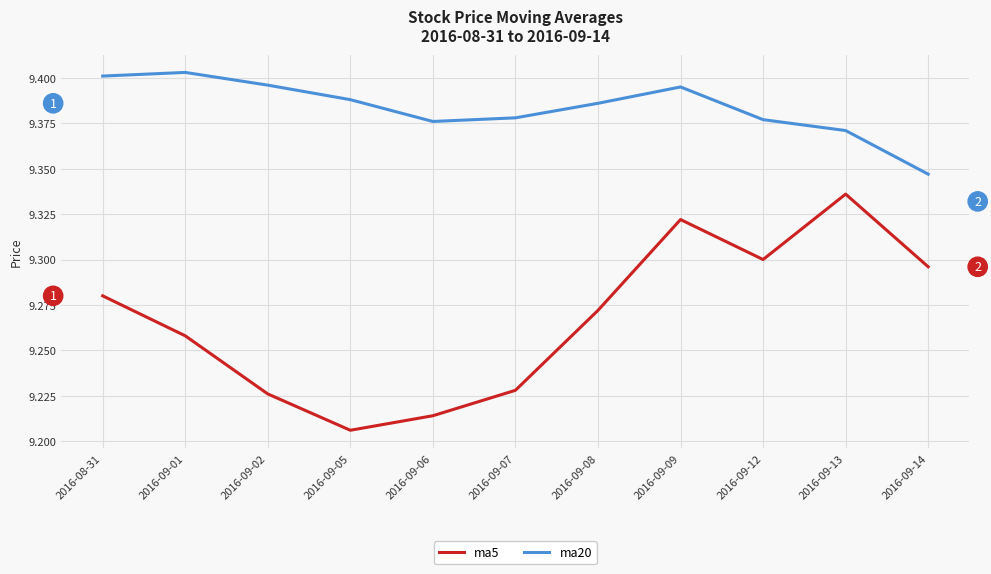

At how many categories does at least one series exceed 9?

11